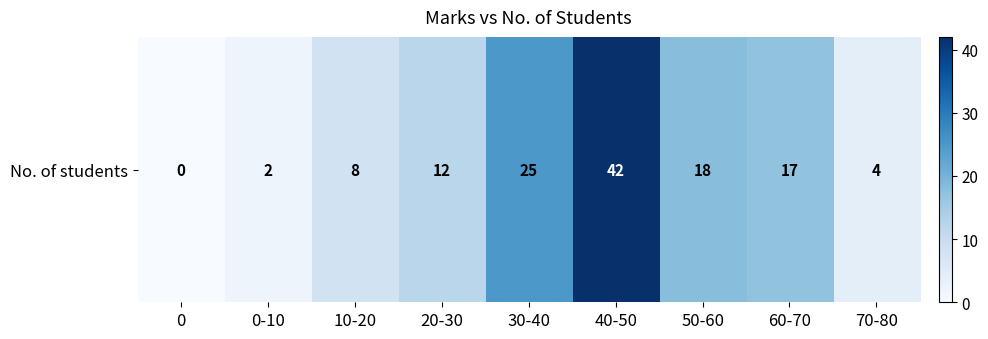

List the labels in order of value, smallest first.

0, 0-10, 70-80, 10-20, 20-30, 60-70, 50-60, 30-40, 40-50